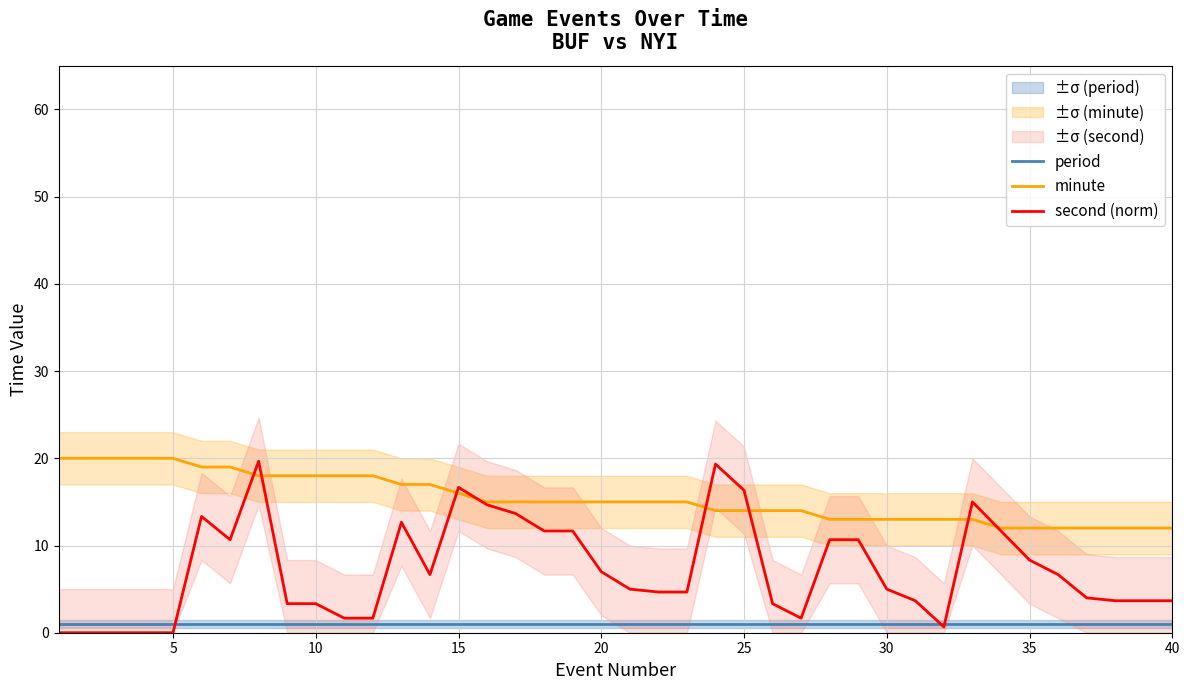

The value of second (norm) at 30 is 8.5. True or false?

False